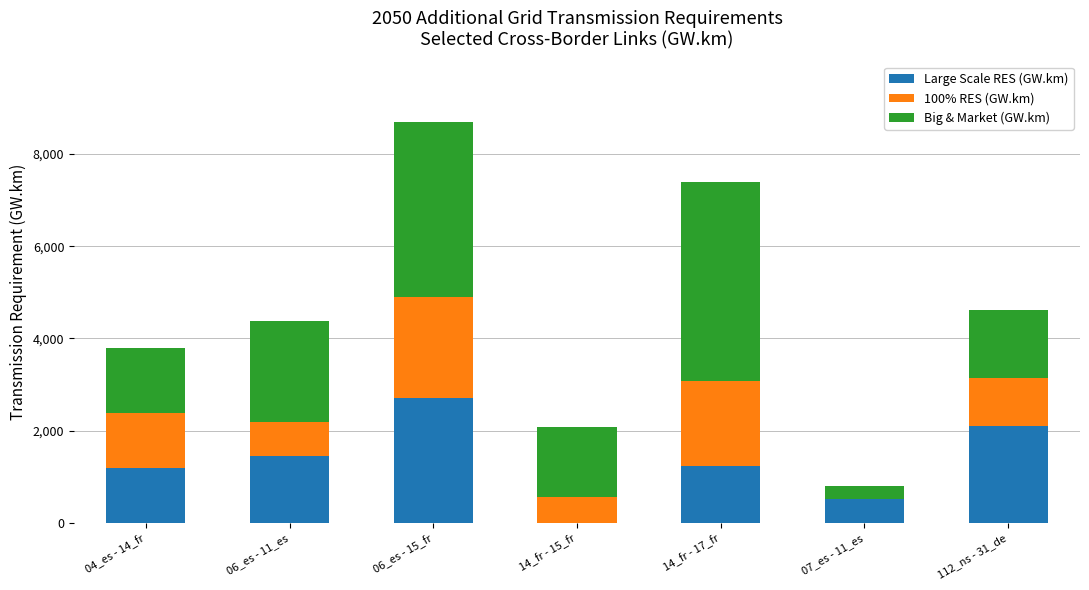

At which category is the sum across all series the highest?

06_es - 15_fr